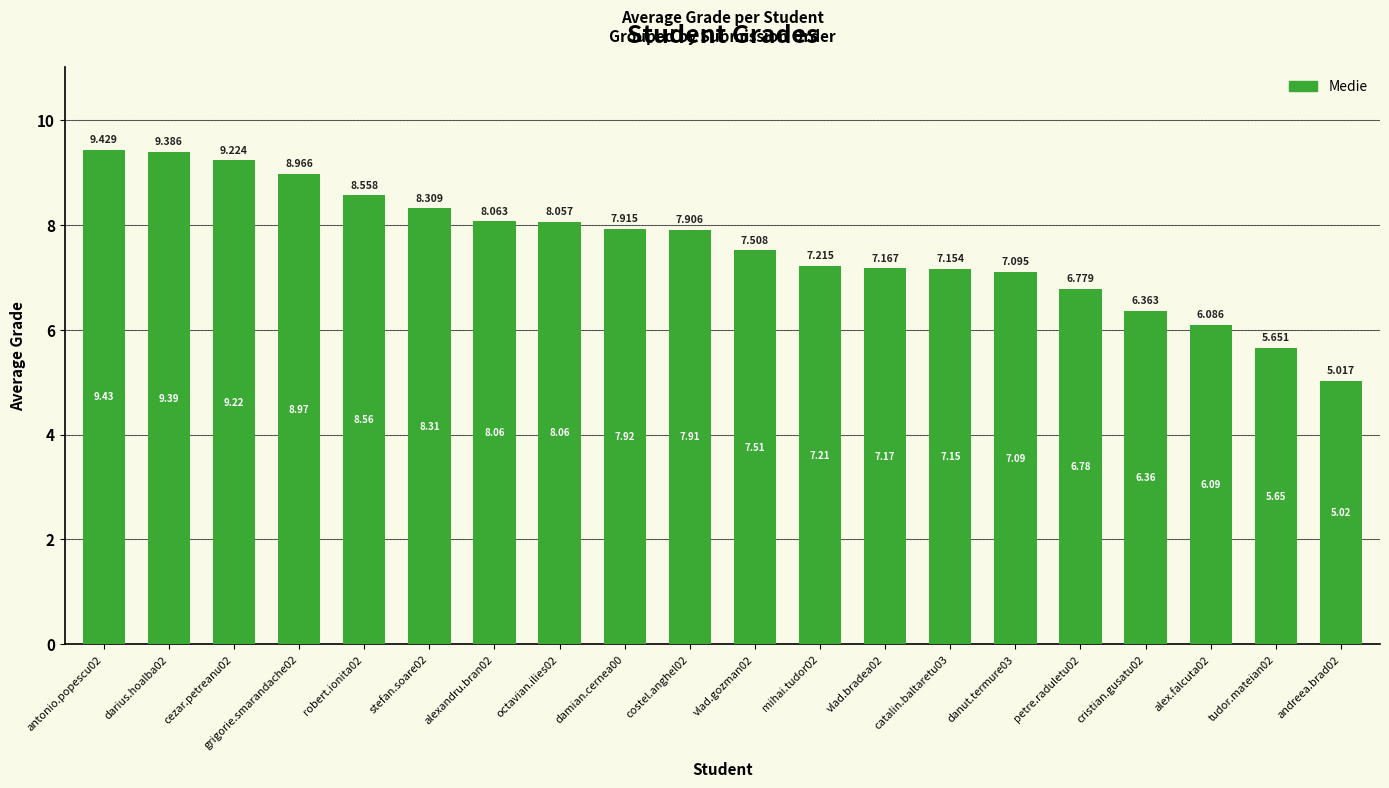

True or false: the data shows 3.8 at octavian.ilies02.

False